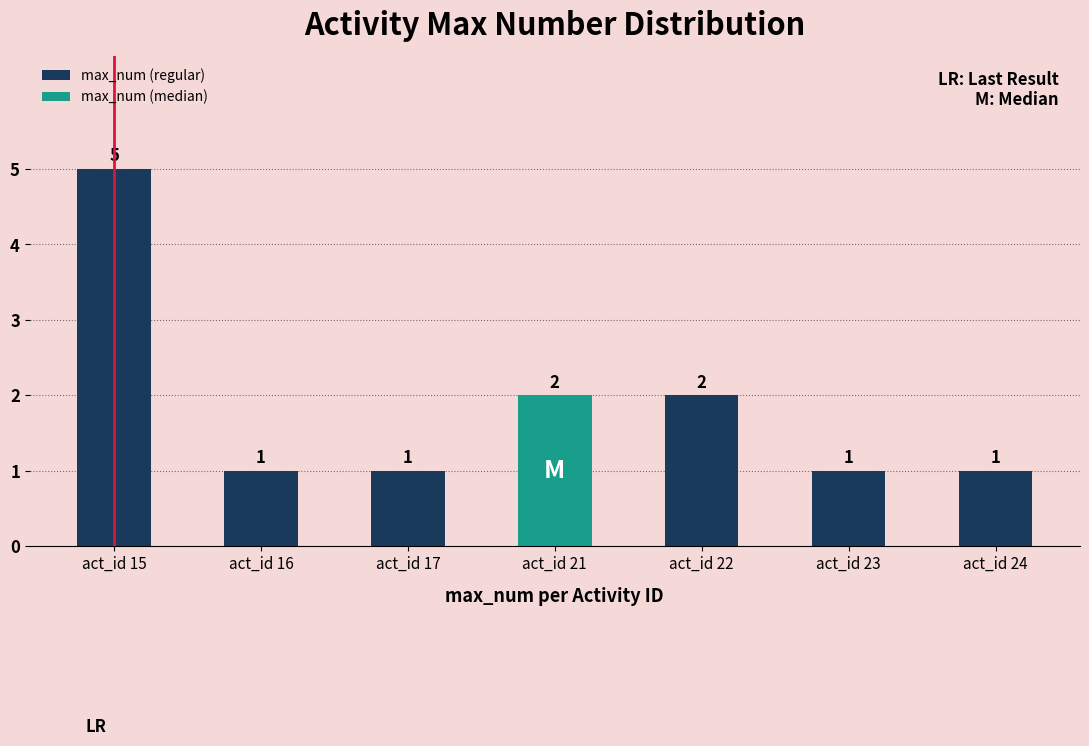

Reading right to left, what are all the values shown in this chart?

1	1	2	2	1	1	5